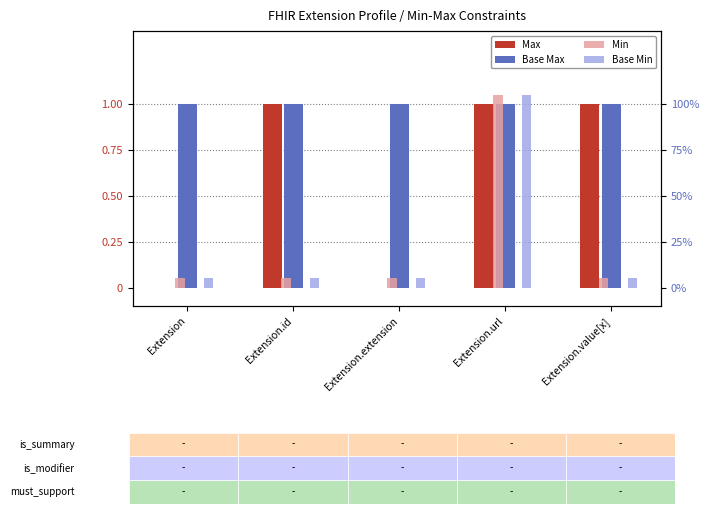

Is it true that Max equals 0.0 at Extension?

True